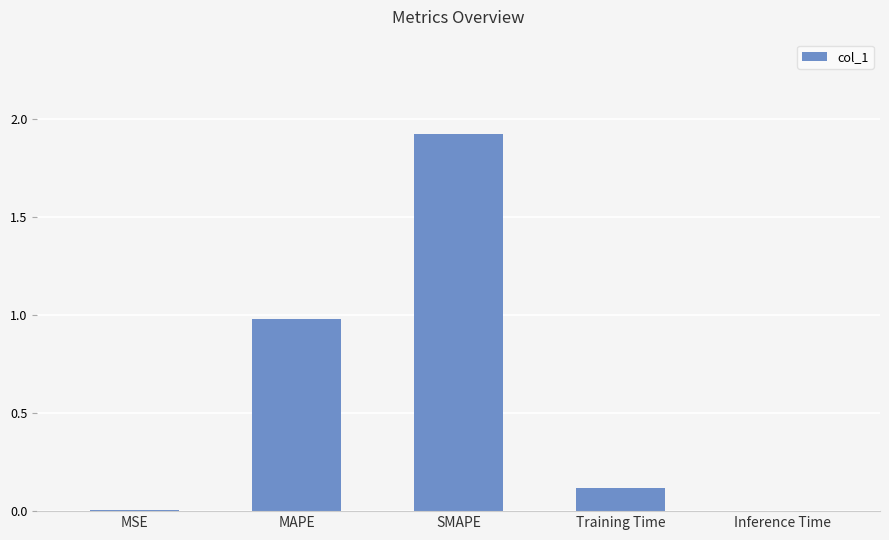

What is the change in value from MAPE to Inference Time?

-1.0